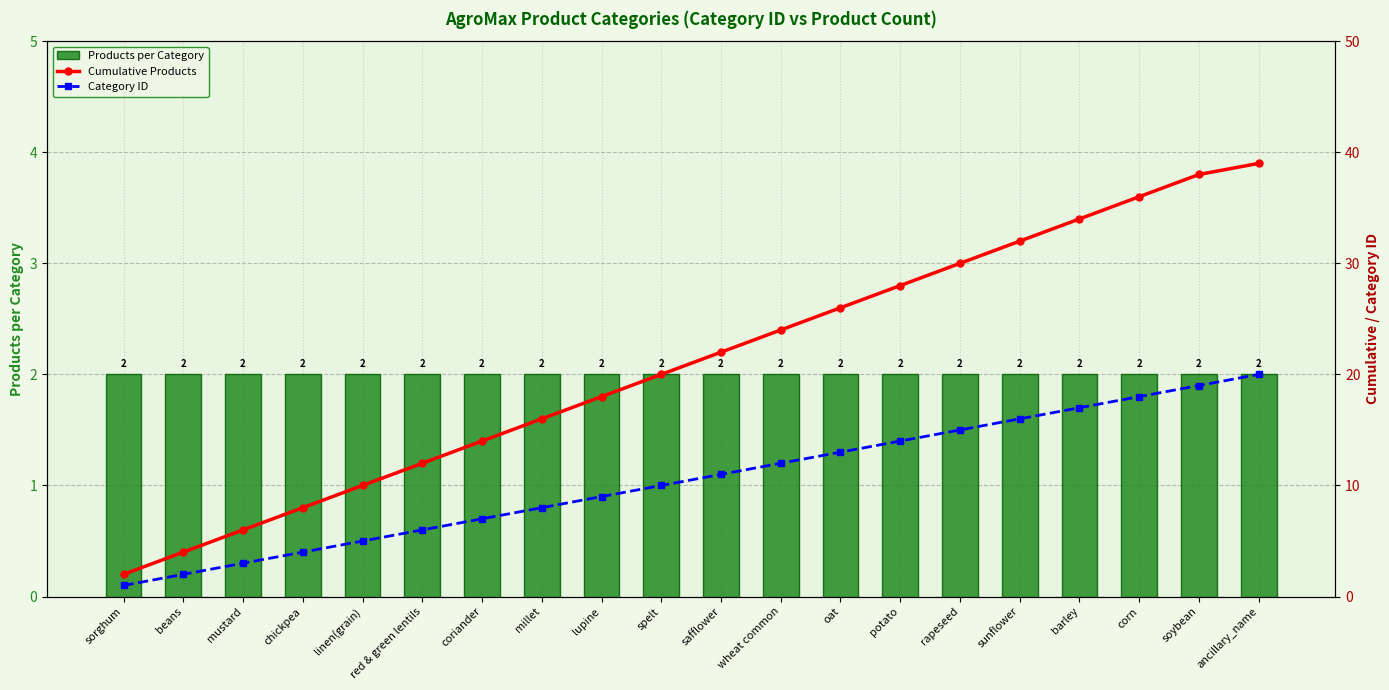

What is the spread (max minus min) of values at beans?

2